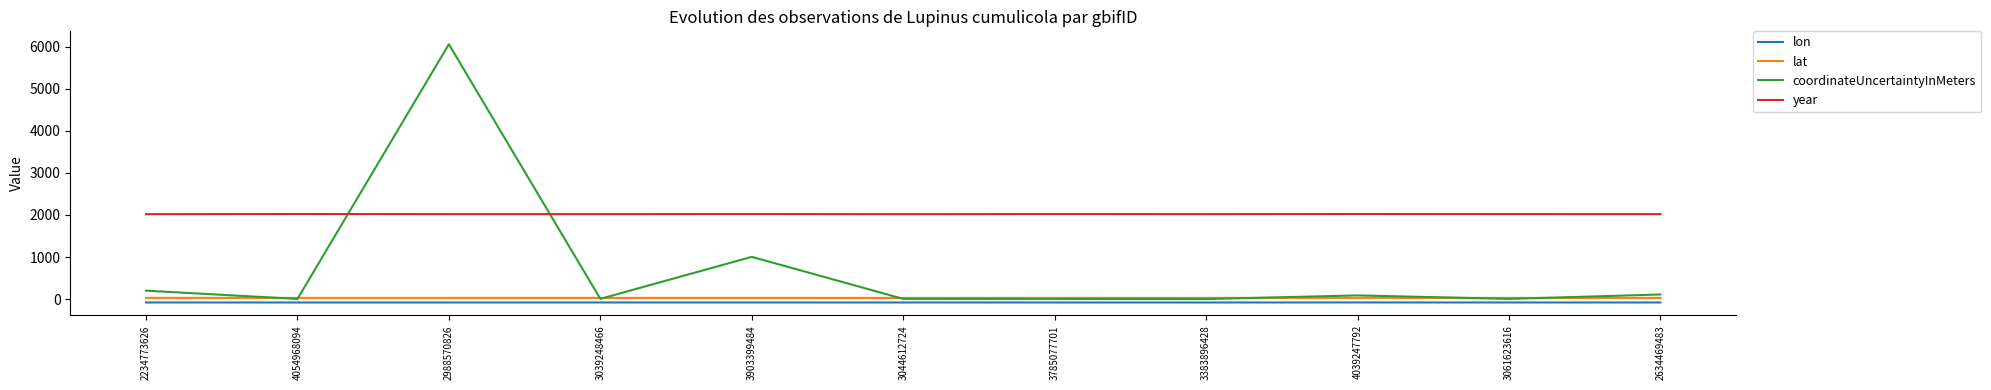

What is the difference between the maximum and minimum values in the lat series?

0.9